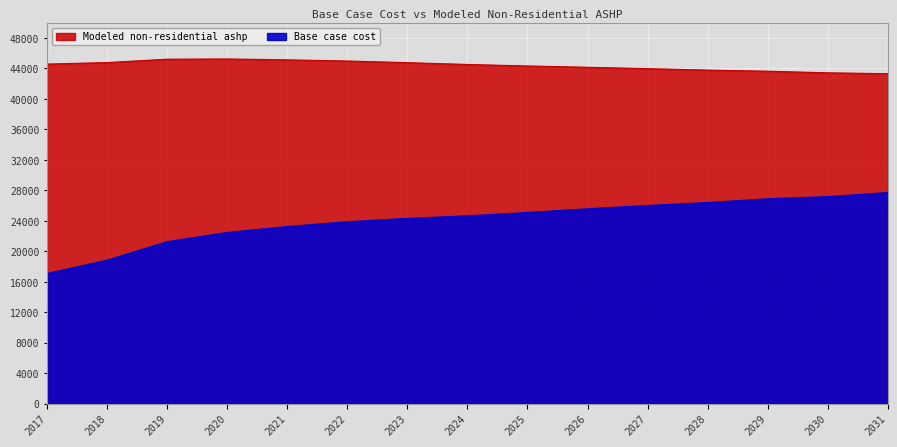

What is the difference between the highest and lowest values at 2023?

20485.1